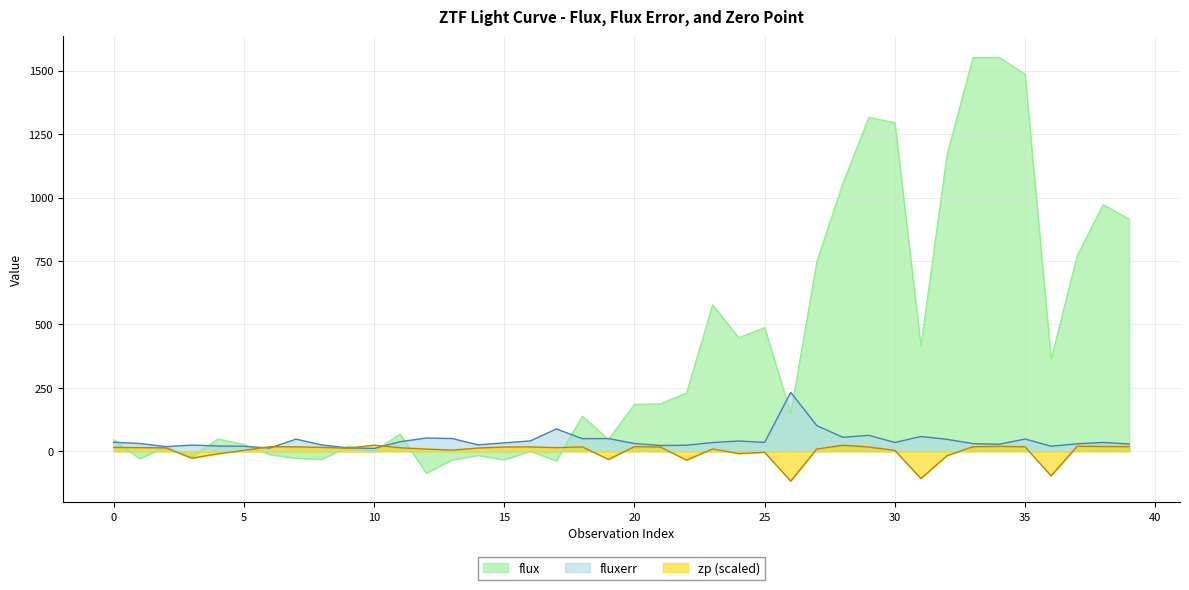

Reading left to right, extract all data points from this chart.

flux: 45.1	-29.0	18.5	-23.0	49.0	27.6	-12.9	-27.2	-31.6	21.1	0.4	68.1	-86.0	-33.5	-16.3	-33.4	0.8	-37.6	138.9	46.7	185.1	187.4	230.6	577.5	447.9	487.5	148.8	746.5	1056.1	1315.9	1294.9	415.9	1167.5	1552.0	1552.5	1486.1	363.4	771.3	972.3	914.5
fluxerr: 35.8	30.9	18.7	24.7	21.1	19.8	12.9	48.1	25.0	13.7	11.4	38.1	52.5	50.5	25.6	33.5	41.1	88.3	50.0	50.3	30.8	23.0	24.1	34.6	40.7	35.2	232.3	101.6	55.3	63.1	34.9	58.5	47.3	30.5	27.7	48.5	20.4	29.7	35.1	29.0
zp: 15.5	14.6	13.7	-26.9	-9.7	3.9	18.3	17.6	15.4	12.5	24.5	14.1	9.0	4.8	13.1	17.1	17.4	14.5	17.5	-31.9	18.6	16.7	-34.7	9.7	-9.0	-3.8	-117.5	9.1	23.9	17.0	3.6	-107.4	-17.2	18.2	19.5	17.6	-96.6	19.7	19.1	18.5